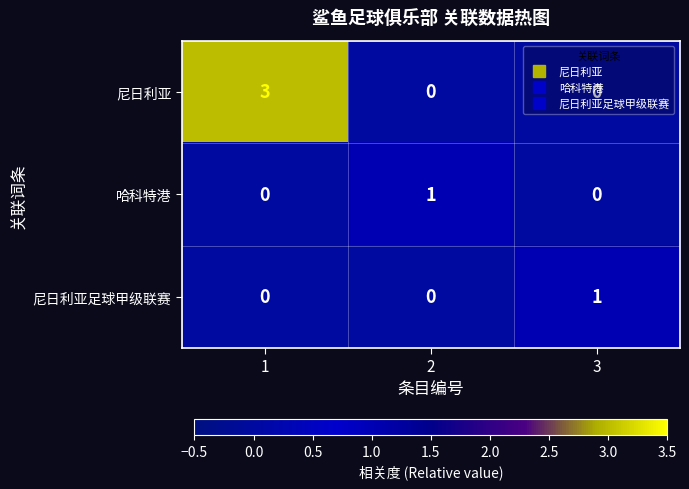

Between 1 and 3, which series saw the biggest shift?

尼日利亚